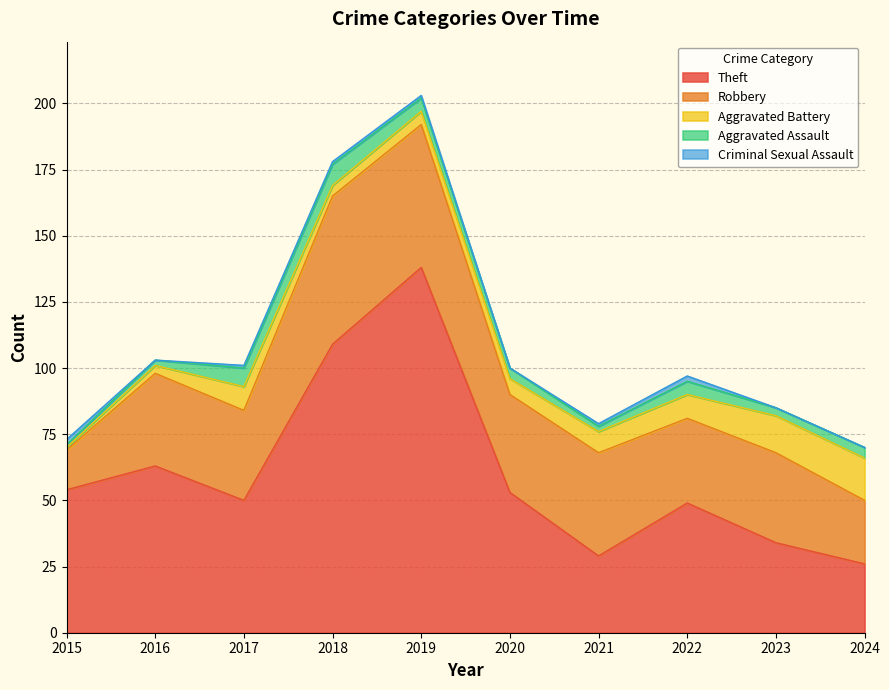

Where is the first local minimum for Robbery?

2017